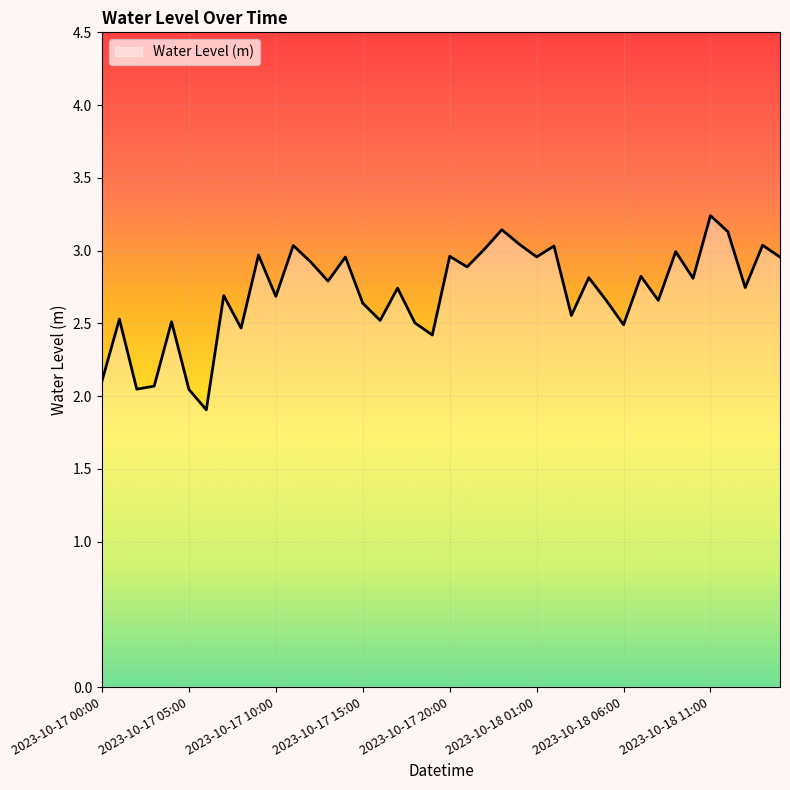

What is the greatest value displayed?

3.2